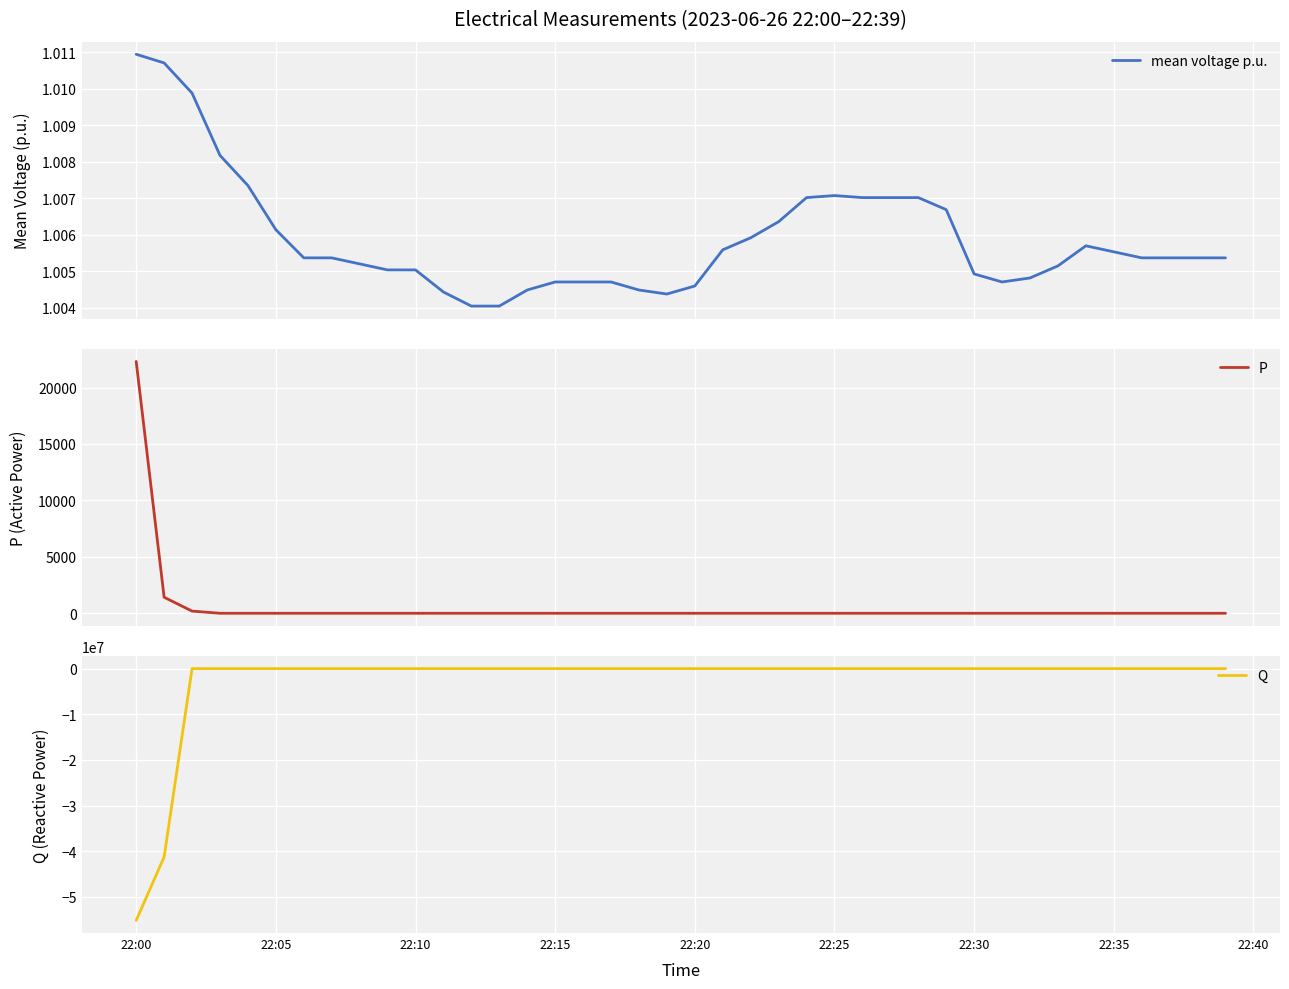

How many lines are shown in the chart?

3